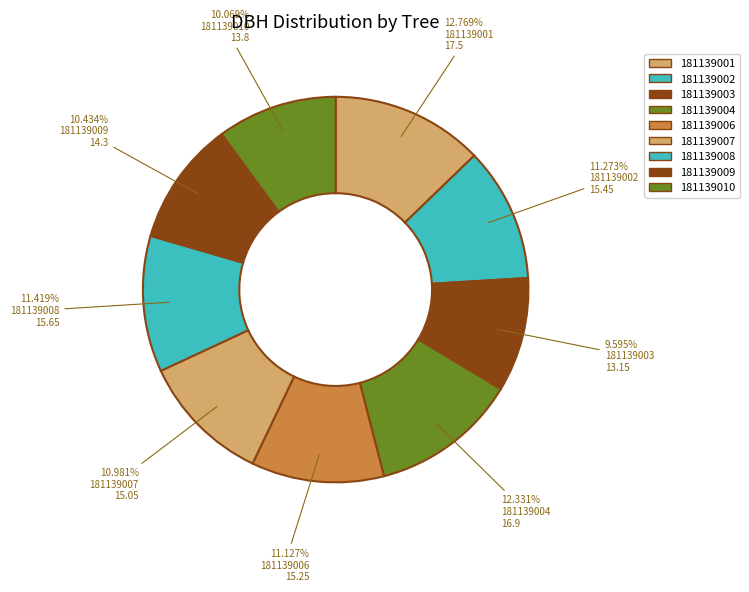

Rank the categories by value from highest to lowest.

181139001, 181139004, 181139008, 181139002, 181139006, 181139007, 181139009, 181139010, 181139003